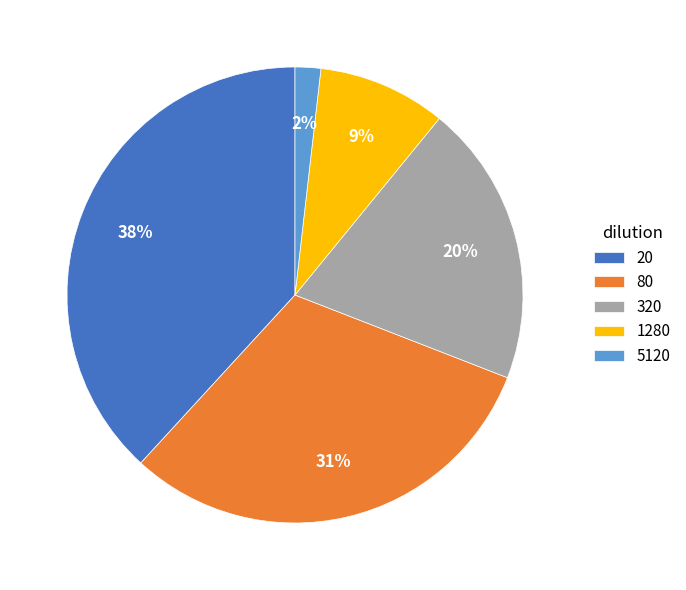

To the nearest percent, what is the difference between the 20 and 5120 slice percentages?

36%